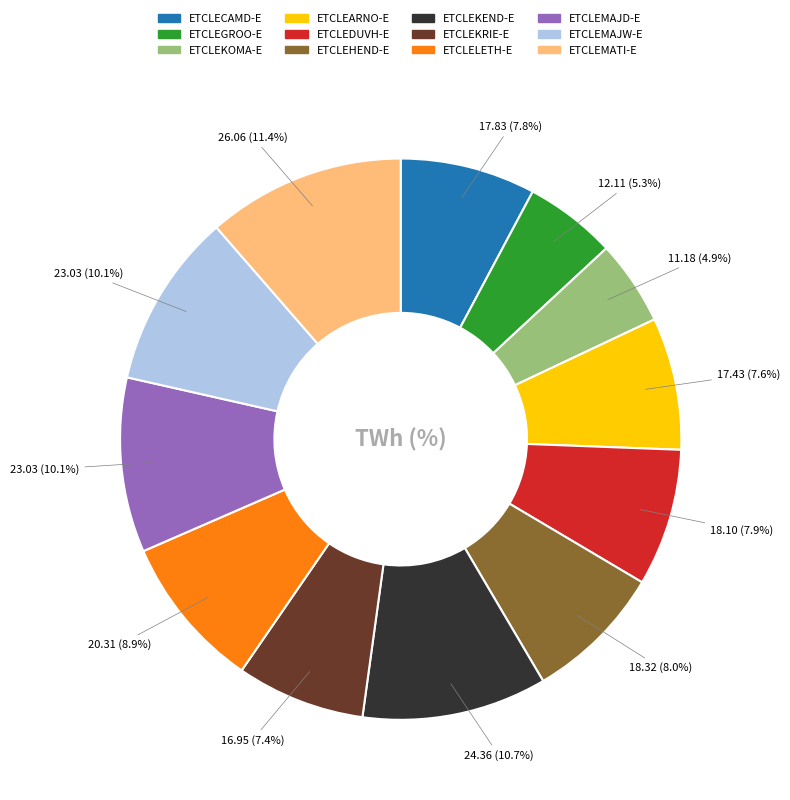

Do ETCLEARNO-E and ETCLEMATI-E together represent more than half of the pie?

No